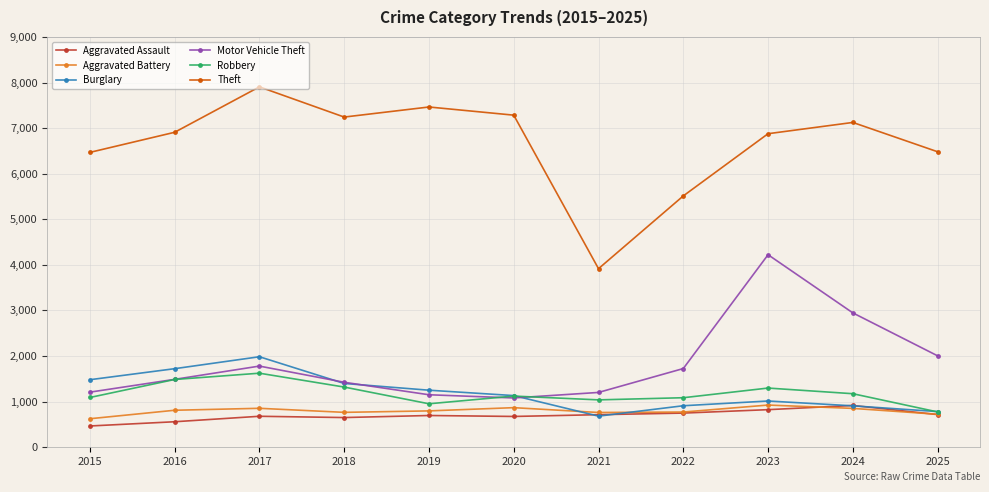

What is the highest value of the Robbery series?

1623